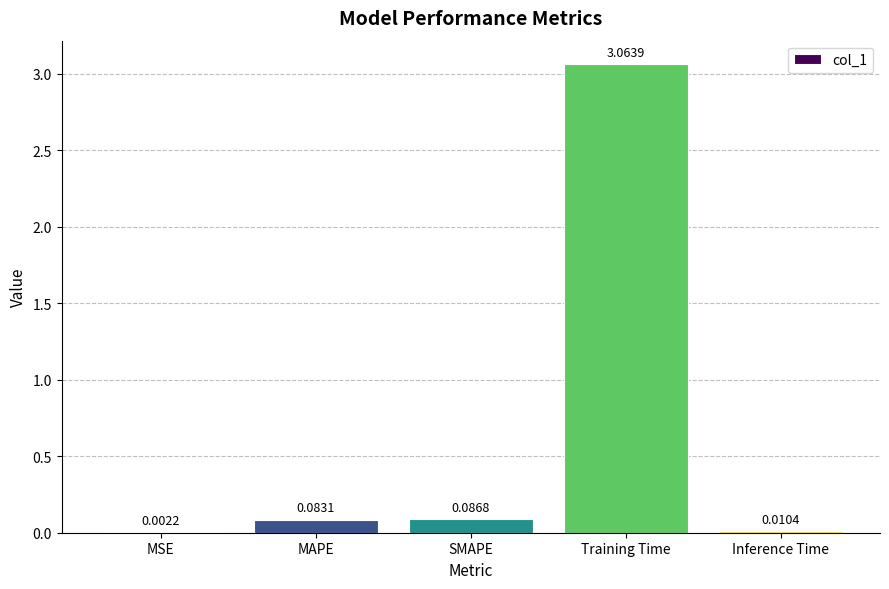

Are the bars horizontal?

No